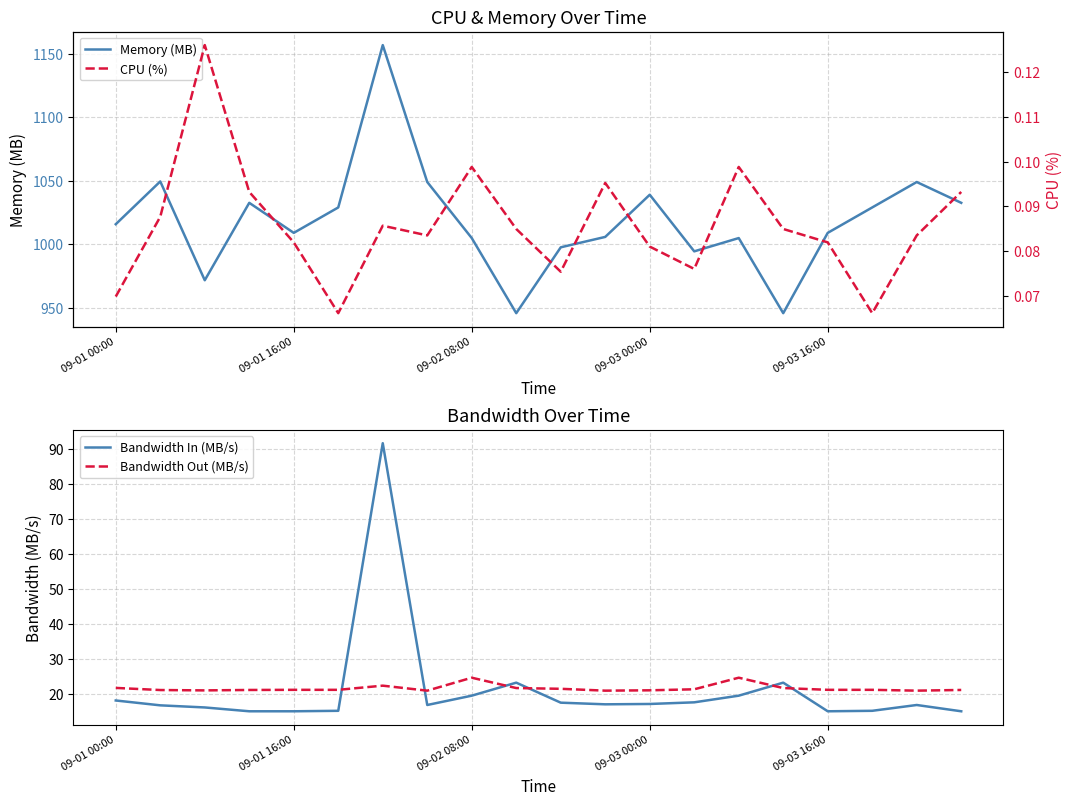

The Memory (MB) series shows 473.9 at 09-03 00:00. True or false?

False